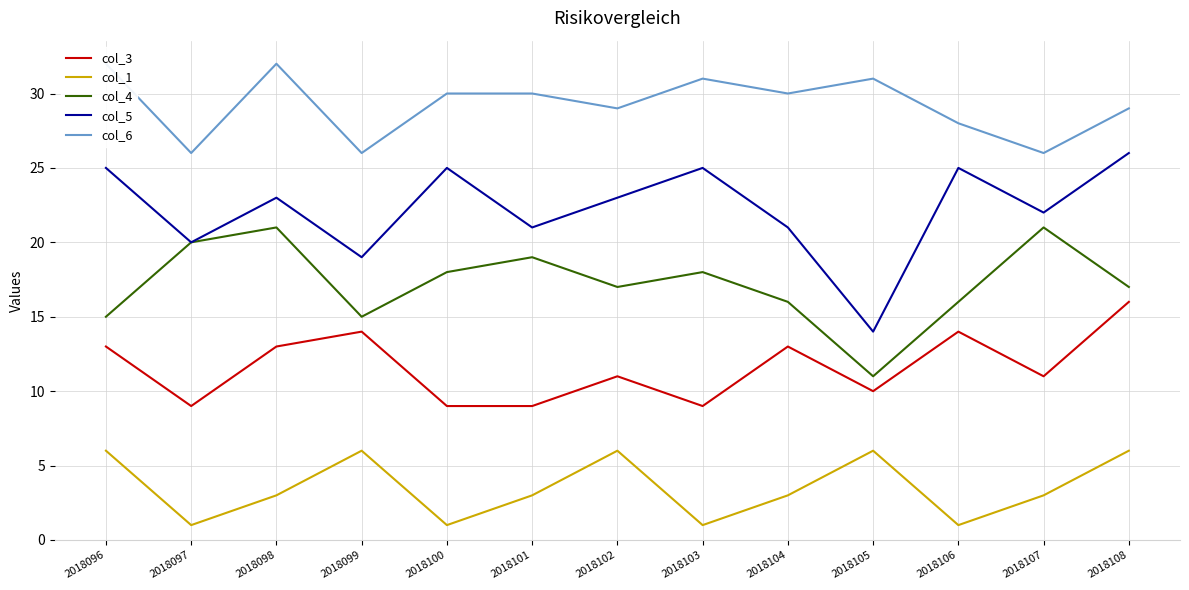

What is the highest value of the col_6 series?

32